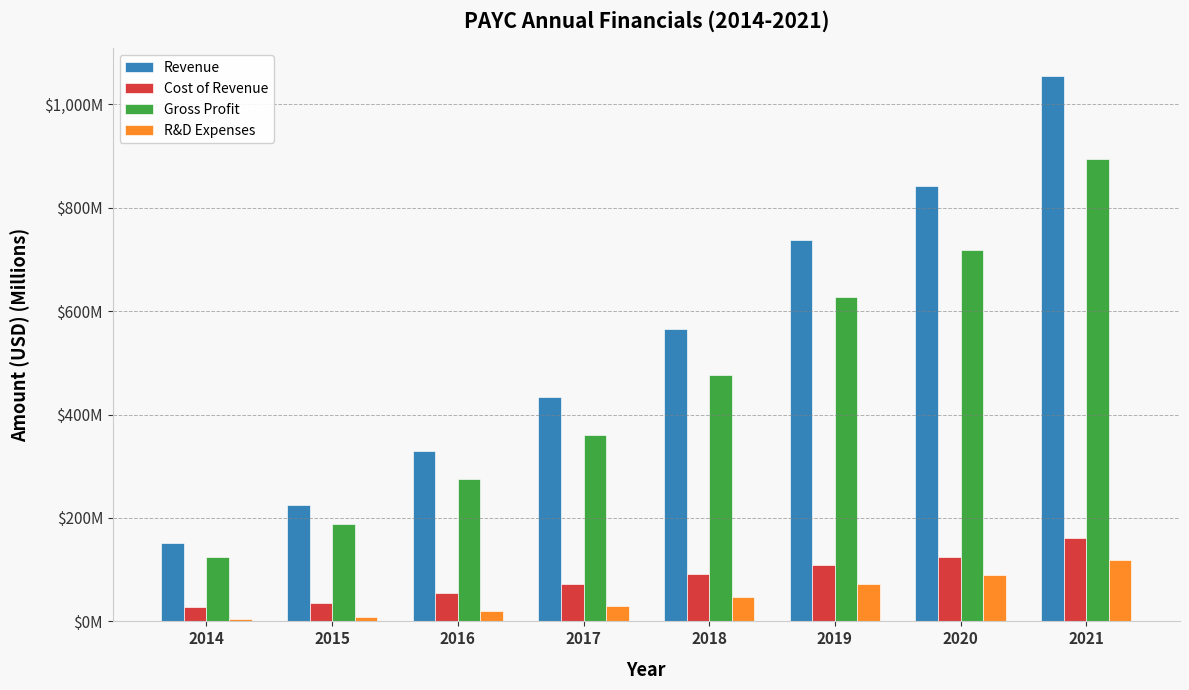

What are all the series names shown in the legend?

Revenue, Cost of Revenue, Gross Profit, R&D Expenses